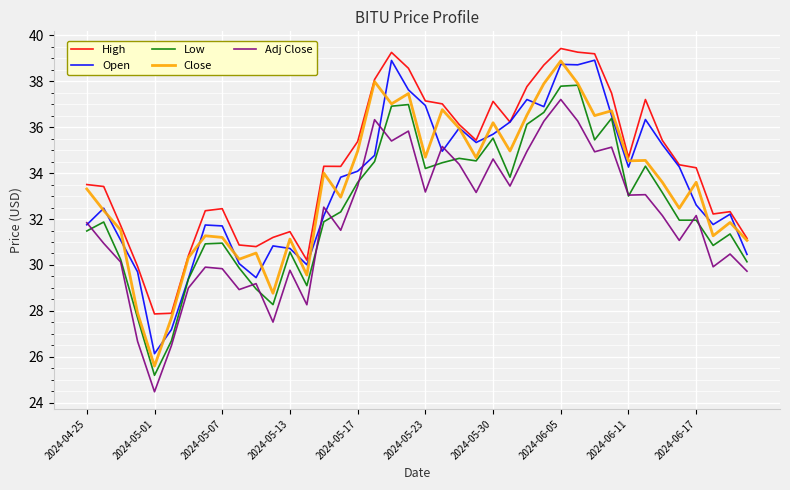

What is the maximum value for Close?

38.9